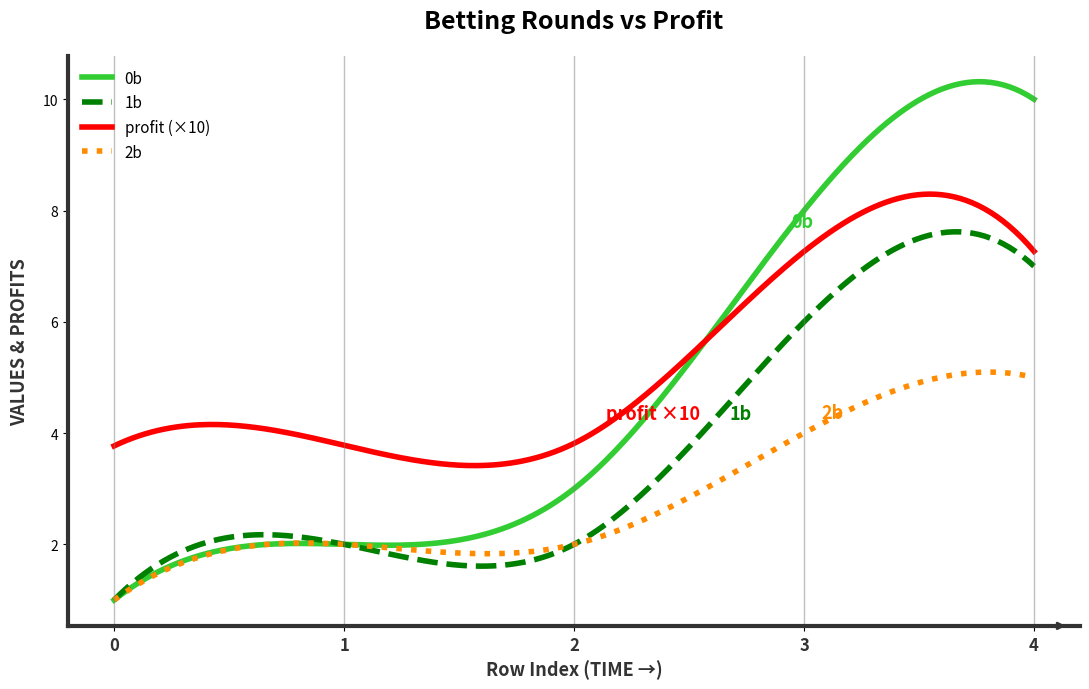

List the series in order of their peak value, lowest first.

2b, 1b, profit (×10), 0b